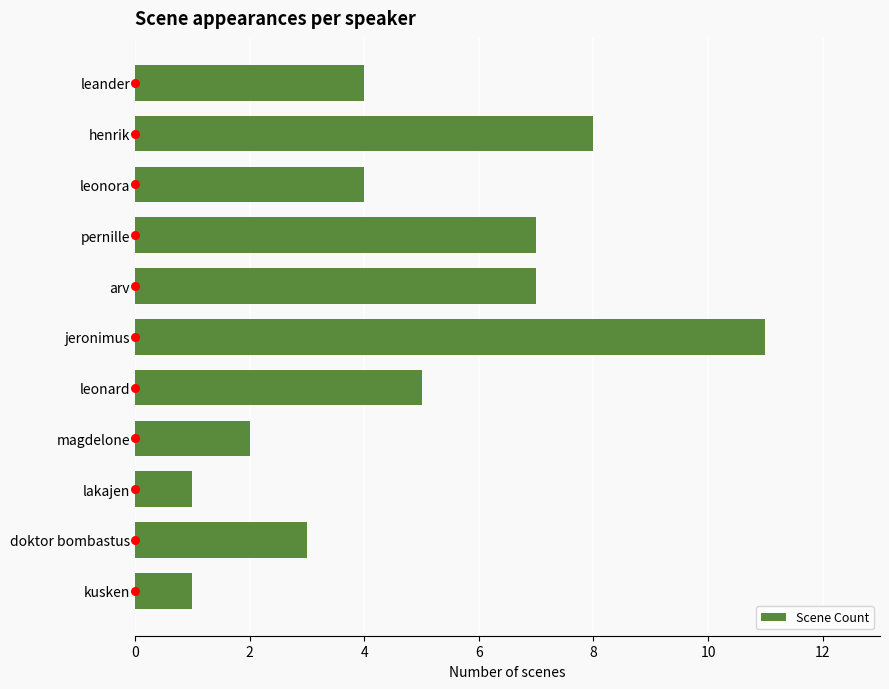

What is the difference between the maximum and minimum values in the Scene Count series?

10